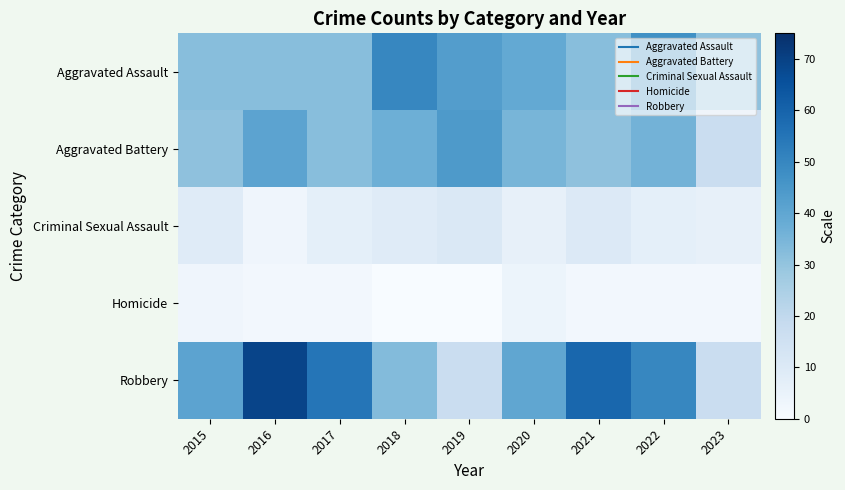

Reading left to right, what are all the values shown in this chart?

Aggravated Assault: 2015=32	2016=32	2017=32	2018=50	2019=43	2020=39	2021=32	2022=47	2023=31
Aggravated Battery: 2015=31	2016=41	2017=32	2018=37	2019=44	2020=35	2021=31	2022=36	2023=17
Criminal Sexual Assault: 2015=9	2016=3	2017=7	2018=9	2019=11	2020=6	2021=10	2022=7	2023=6
Homicide: 2015=3	2016=2	2017=2	2018=0	2019=0	2020=4	2021=2	2022=2	2023=2
Robbery: 2015=41	2016=69	2017=55	2018=33	2019=17	2020=40	2021=59	2022=50	2023=17